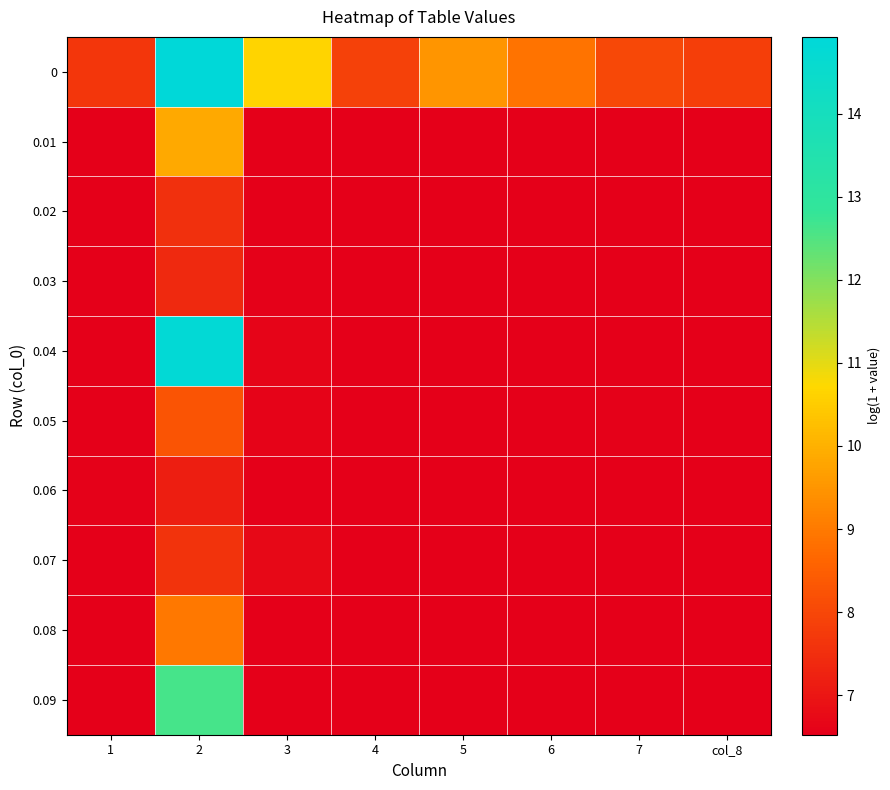

At which category is the sum across all series the highest?

2